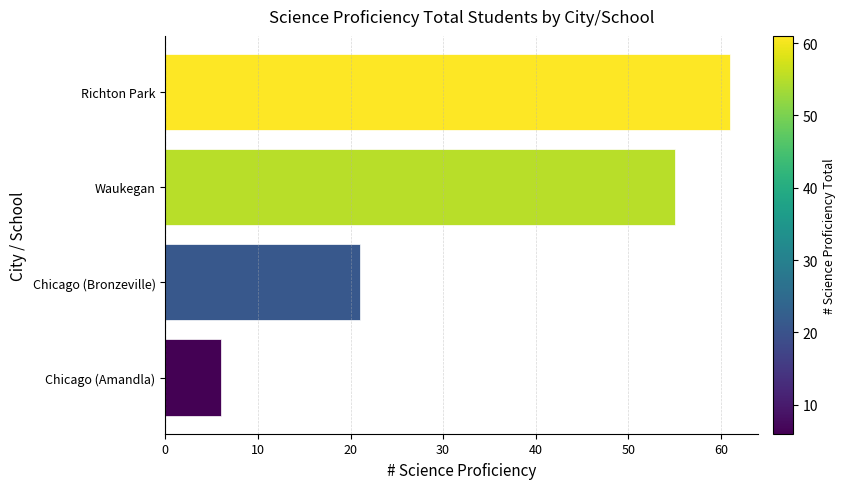

What is the average value?

36